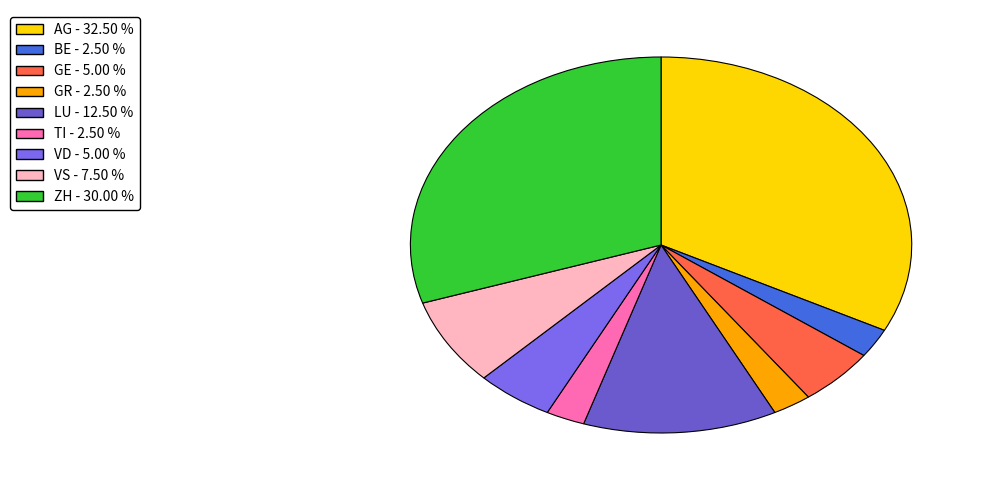

How many slices are in this pie chart?

9